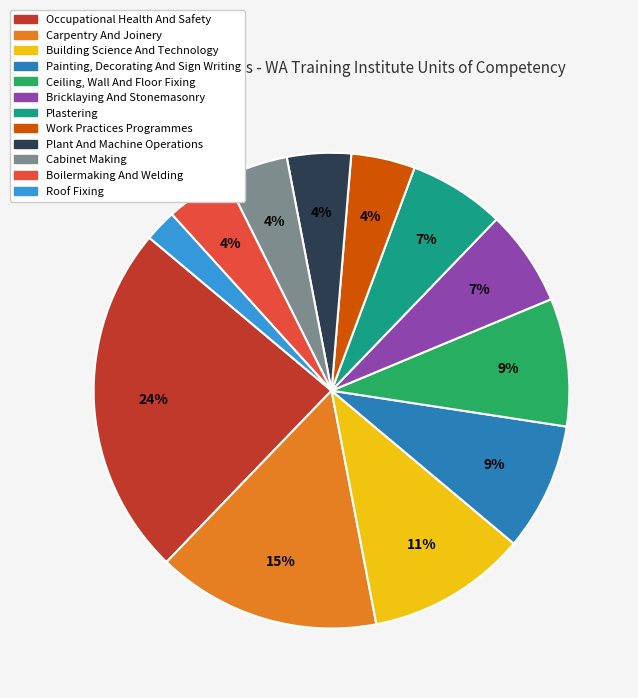

What is the smallest slice in the pie chart?

Roof Fixing